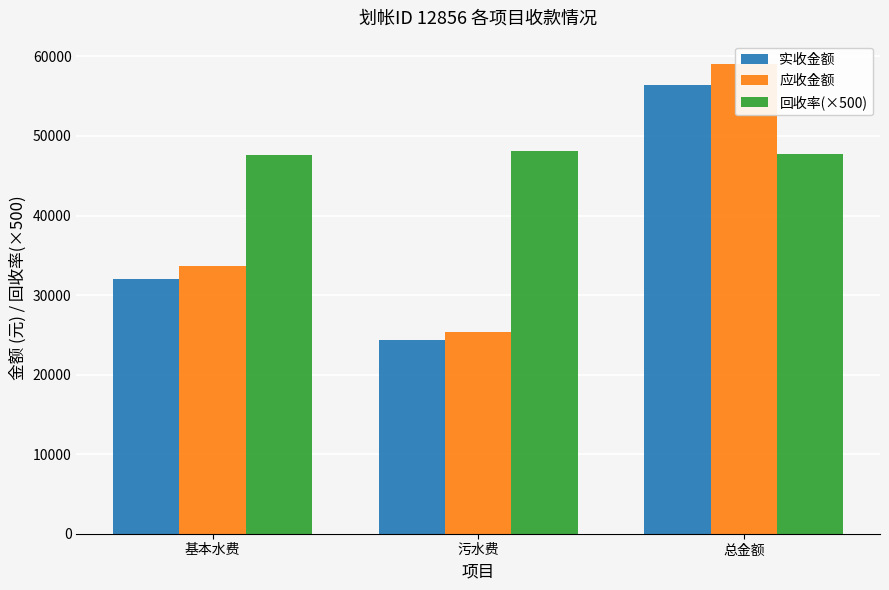

The value of 应收金额 at 基本水费 is 33672.0. True or false?

True